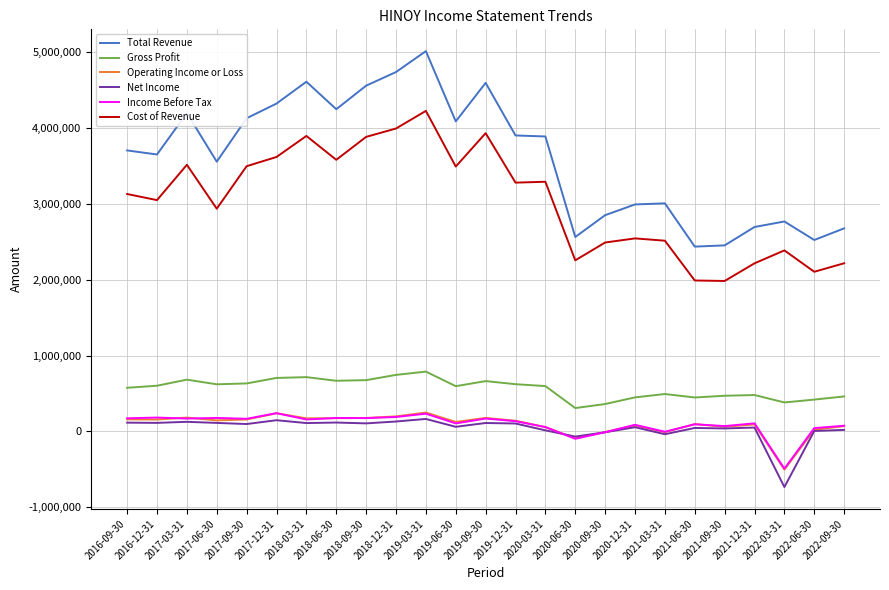

Does the chart have visible grid lines?

Yes